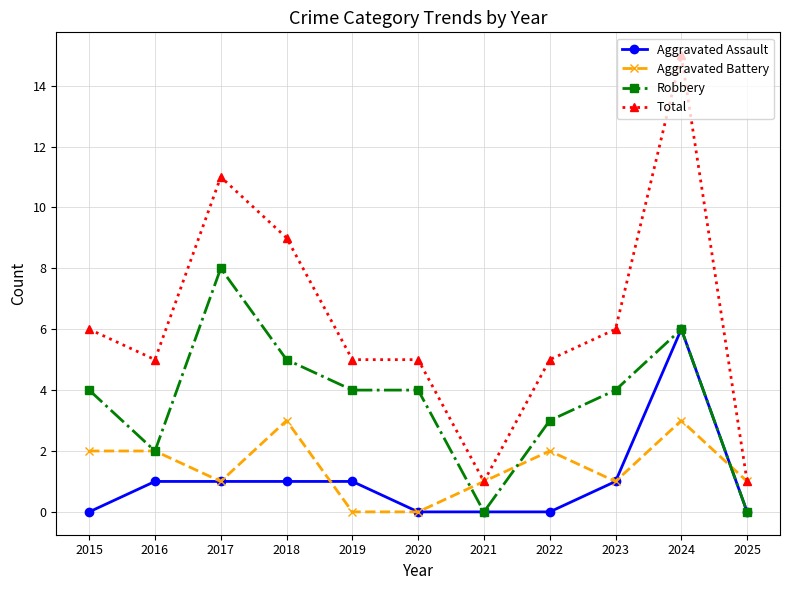

At which category does the chart reach its peak across all series?

2024